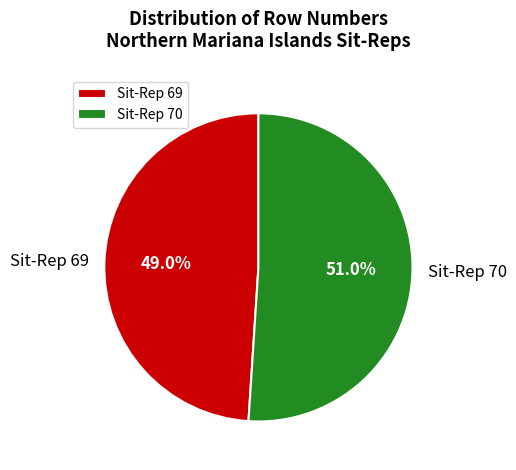

Which category has the smallest portion of the pie?

Sit-Rep 69